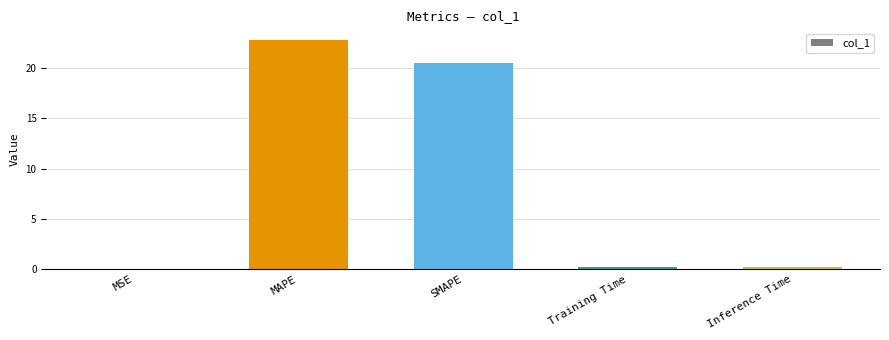

What is the difference between the values at SMAPE and Inference Time?

20.3